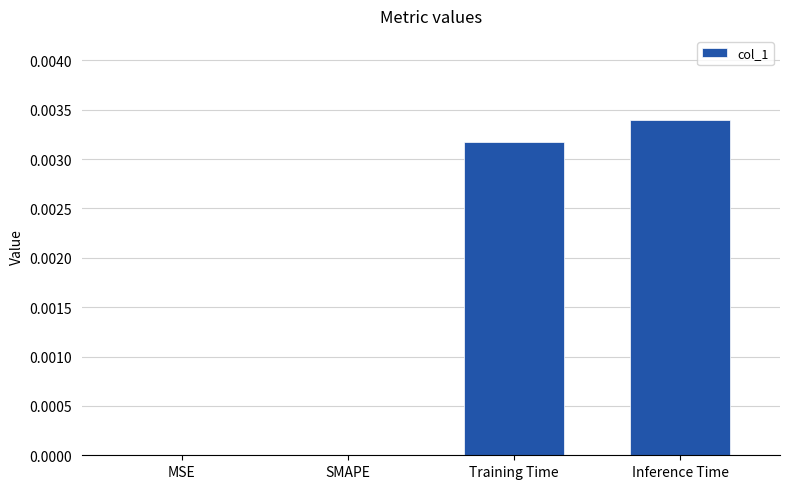

Are the bars horizontal?

No